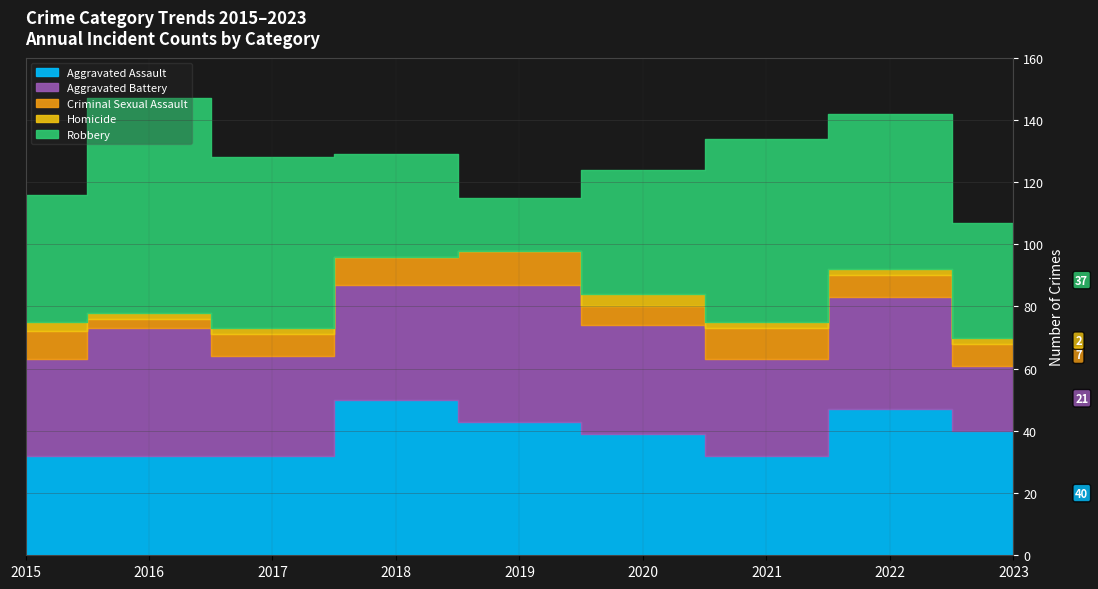

Which series ends up on top after the final intersection of Aggravated Assault and Aggravated Battery?

Aggravated Assault